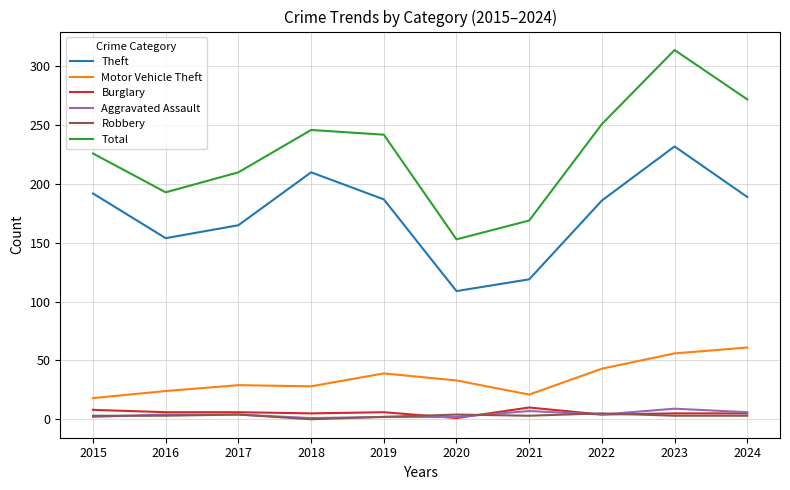

True or false: Aggravated Assault and Total cross at least once.

False